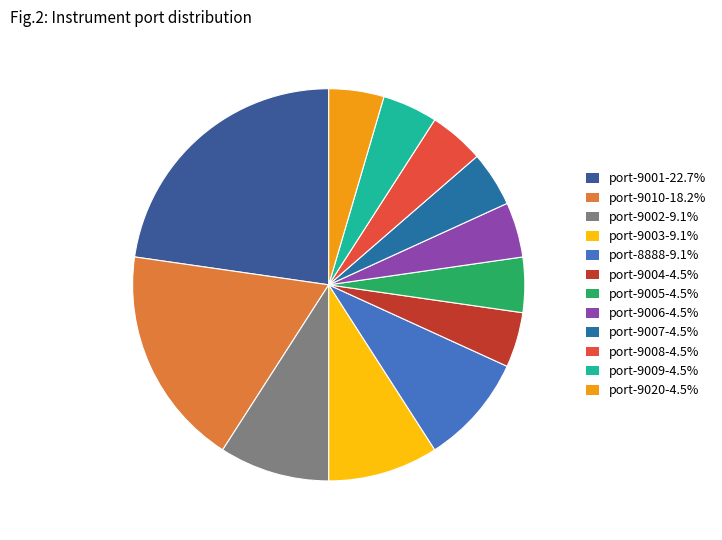

How many slices are in this pie chart?

12